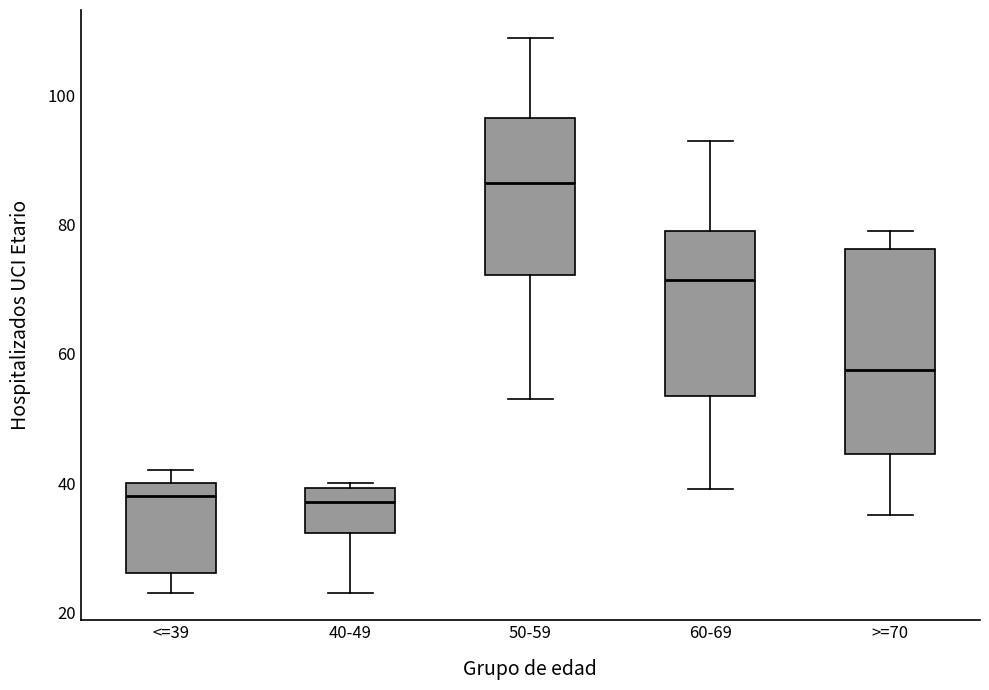

Where does the median line of the box for >=70 sit on the y-axis? The values are not printed on the chart, so give them approximately, as read against the axis.

58